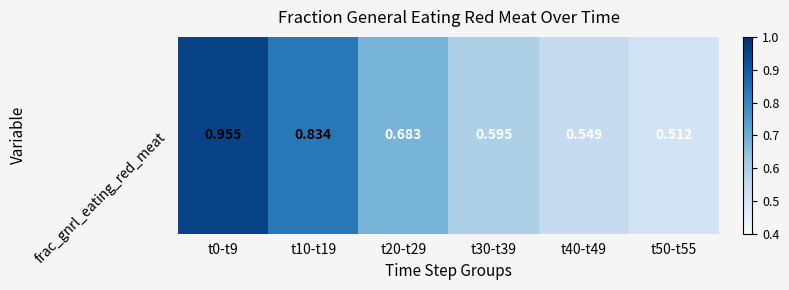

The value at t30-t39 is 0.6. True or false?

True